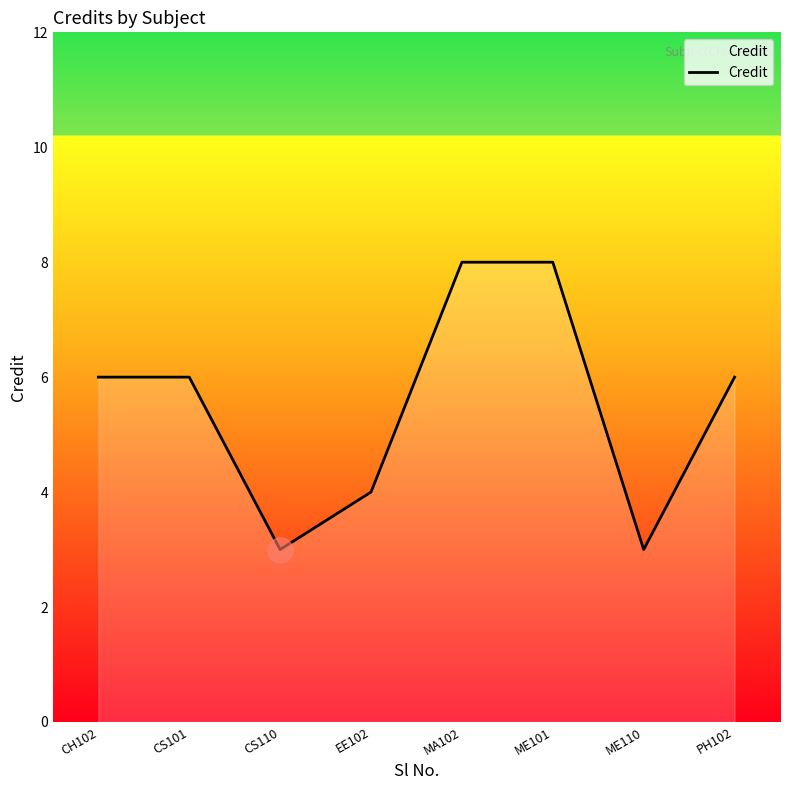

Is it true that the value at PH102 is 6?

True